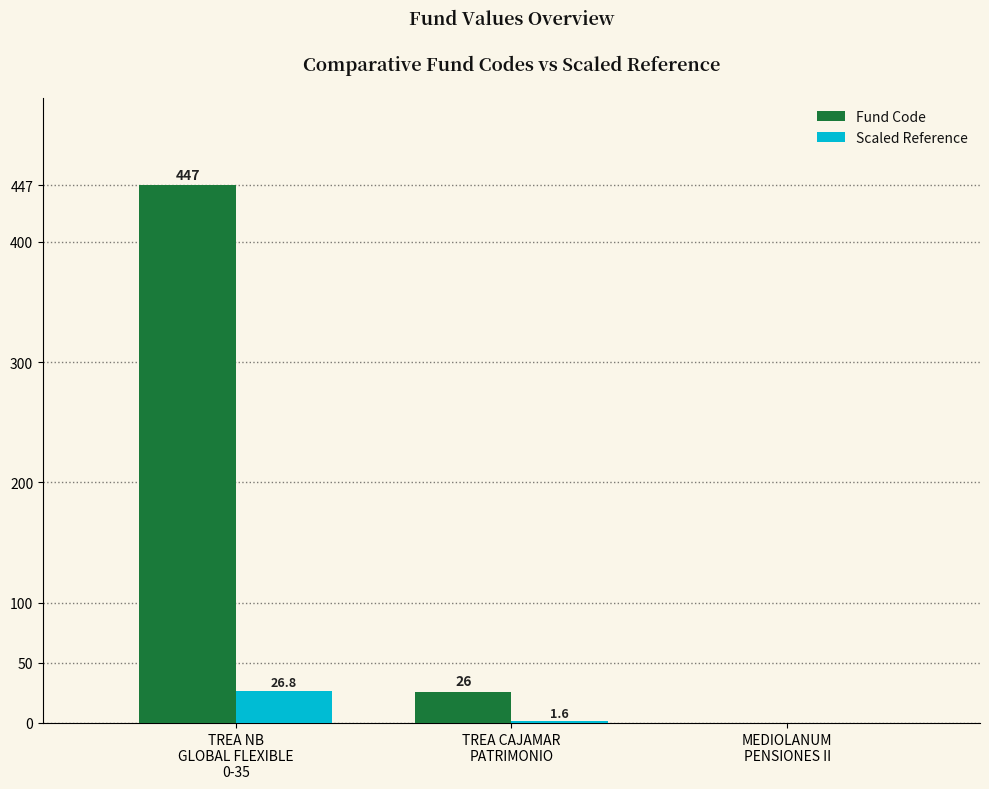

What is the maximum value for Fund Code?

447.0